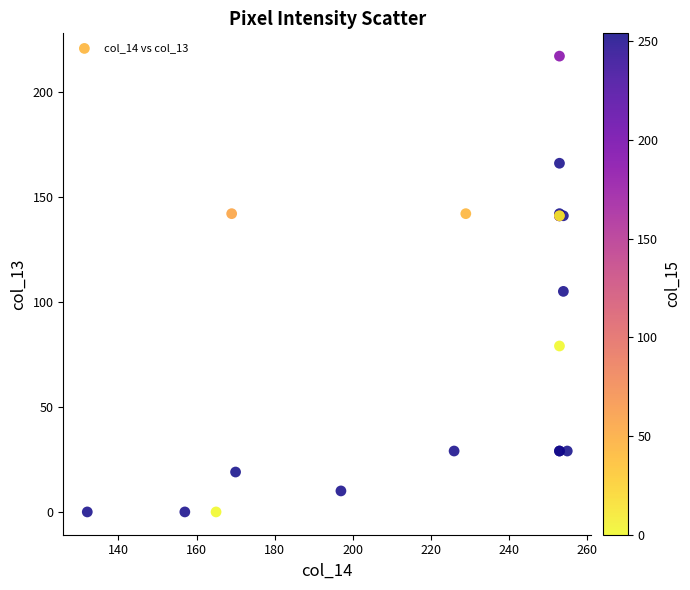

What Y value in the scatter plot is closest to 108?

105